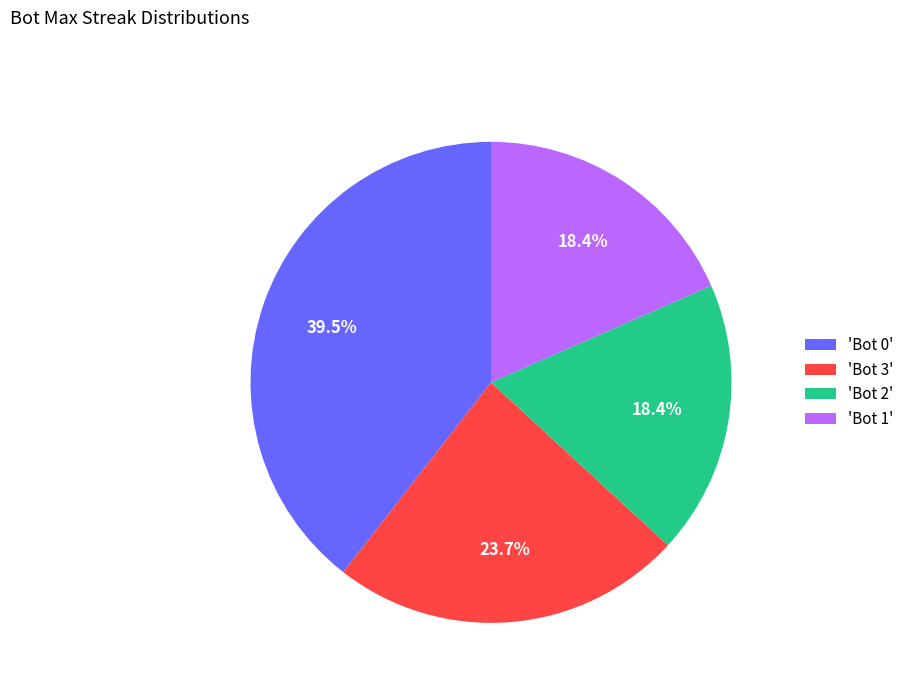

Between 'Bot 0' and 'Bot 2', which is larger?

'Bot 0'